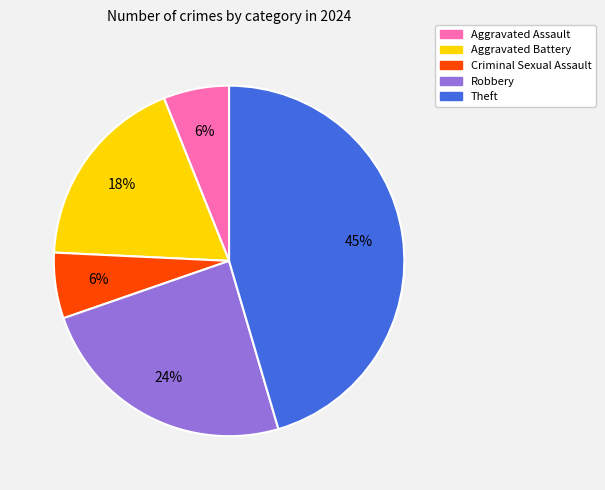

To the nearest percent, what is the average slice percentage?

20%